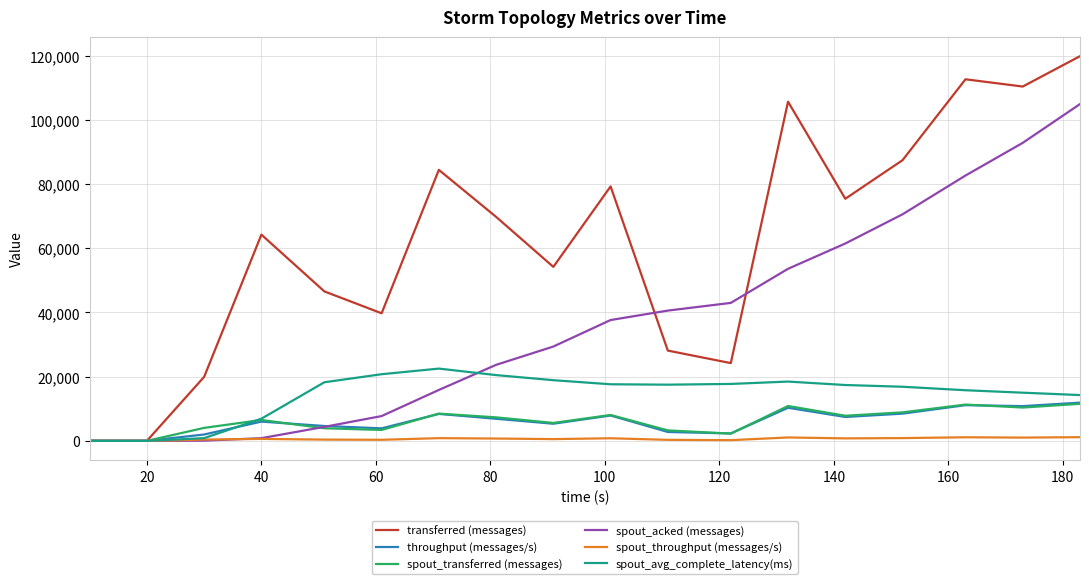

Which series has the largest total across all categories?

transferred (messages)